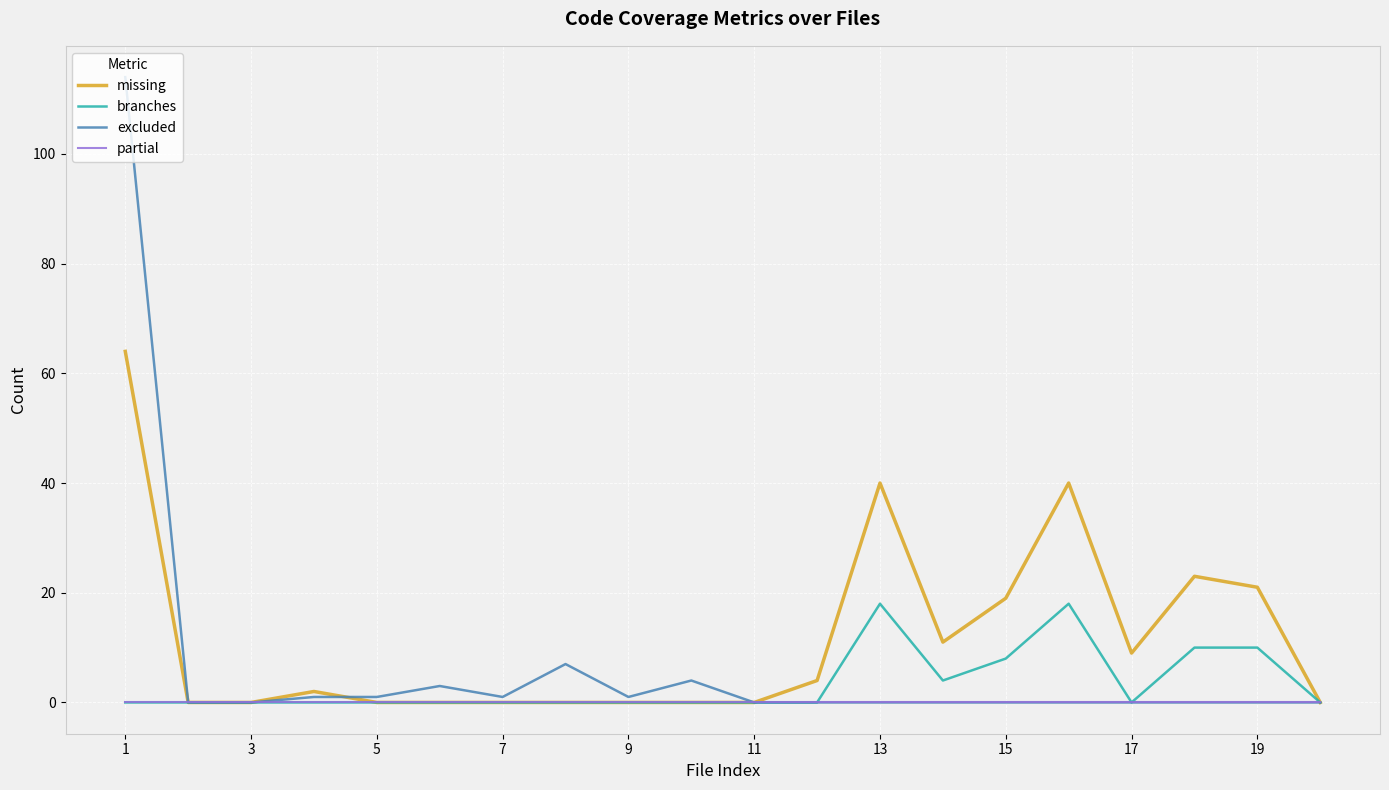

Rank the series by their maximum value, from lowest to highest.

partial, branches, missing, excluded